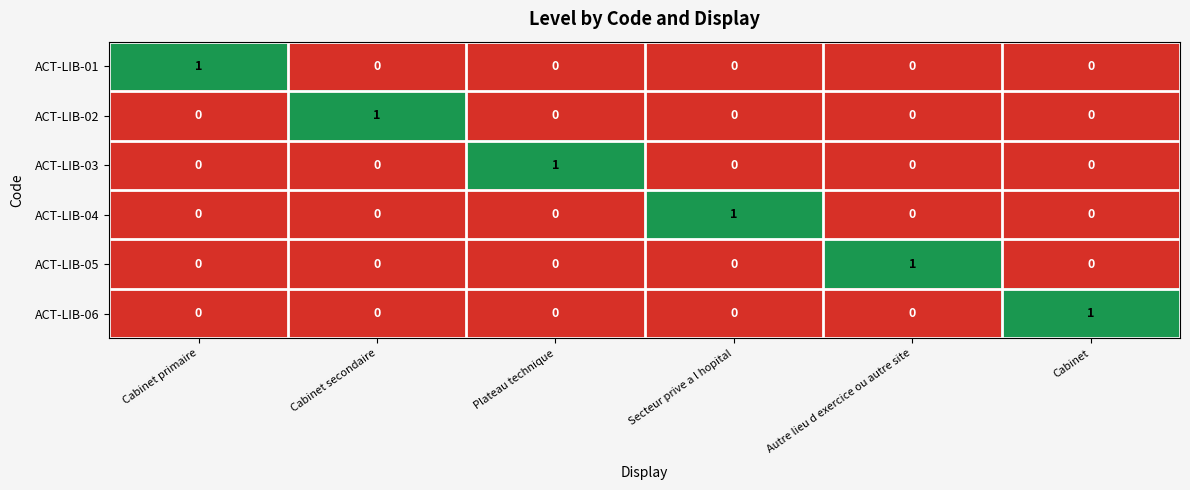

Is the value of ACT-LIB-05 at Secteur prive a l hopital greater than the value of ACT-LIB-06 at Cabinet?

No